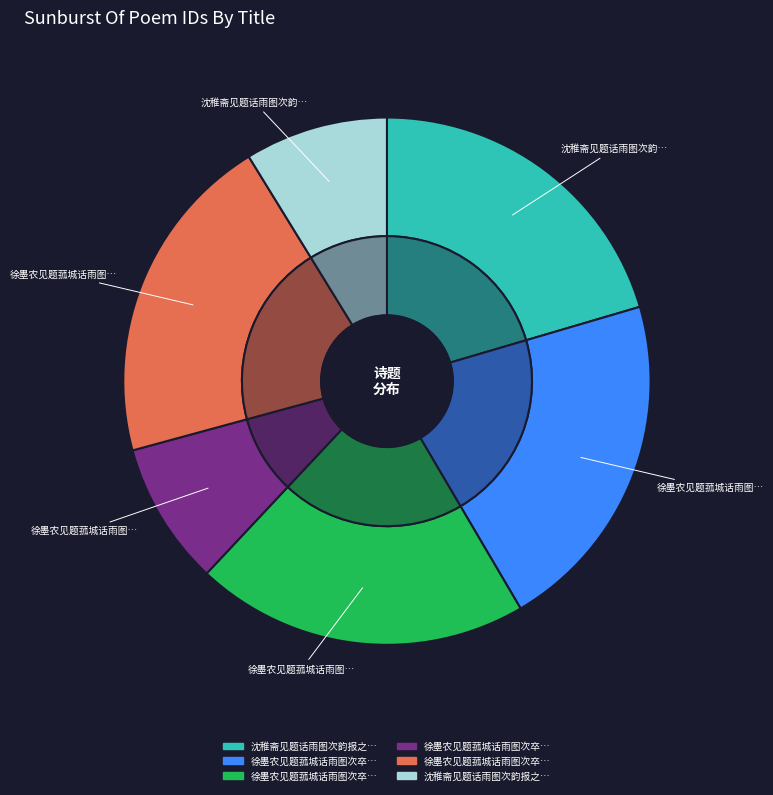

Between 徐墨农见题菰城话雨图次卒章韵报之 and 沈稚斋见题话雨图次韵报之并酬春间招饮, which is larger?

徐墨农见题菰城话雨图次卒章韵报之